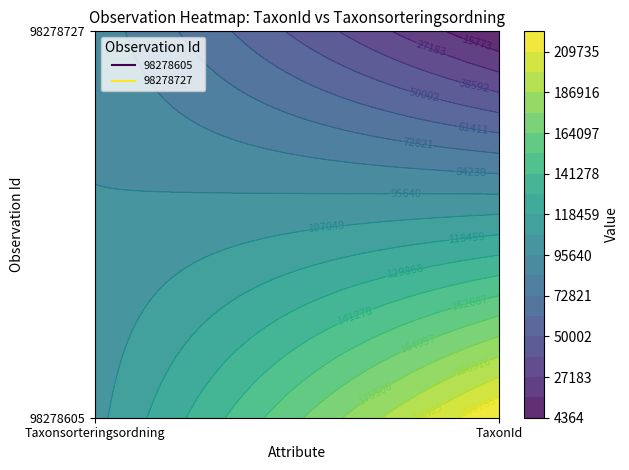

At Taxonsorteringsordning, list the series in order from smallest to largest.

98278727, 98278605